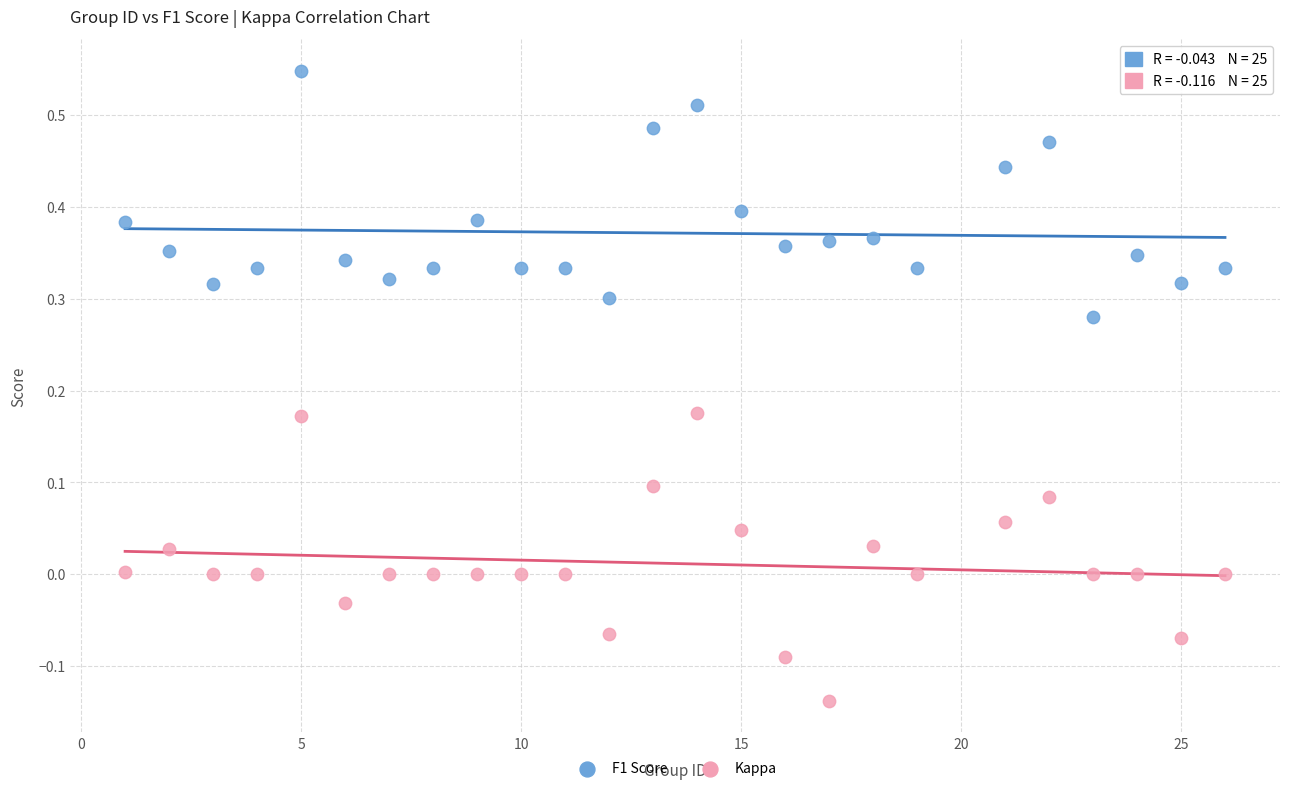

Which series has the widest spread of Y values?

Kappa